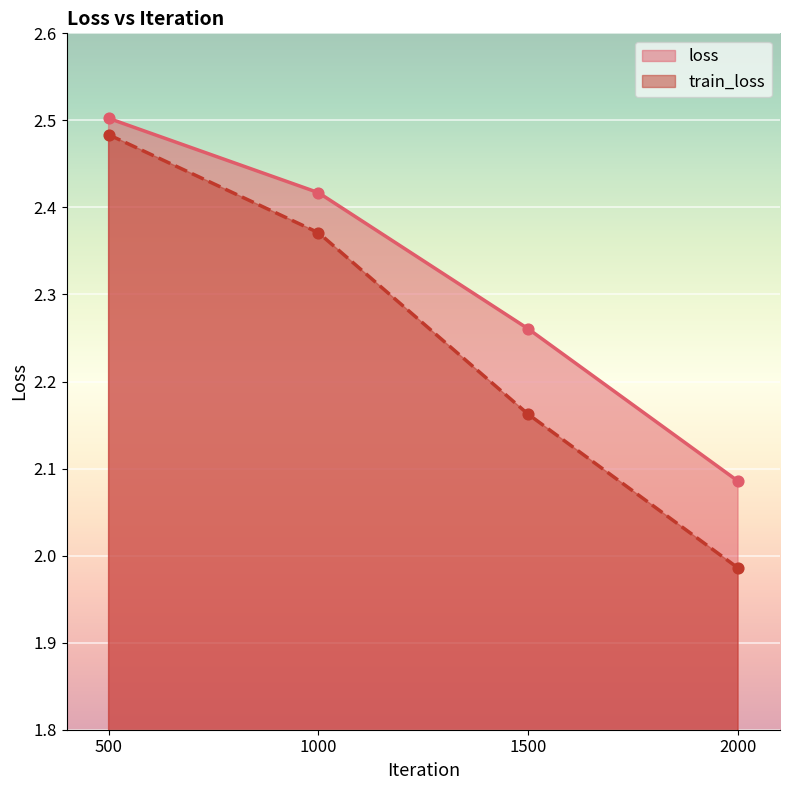

What are all the series names shown in the legend?

loss, train_loss